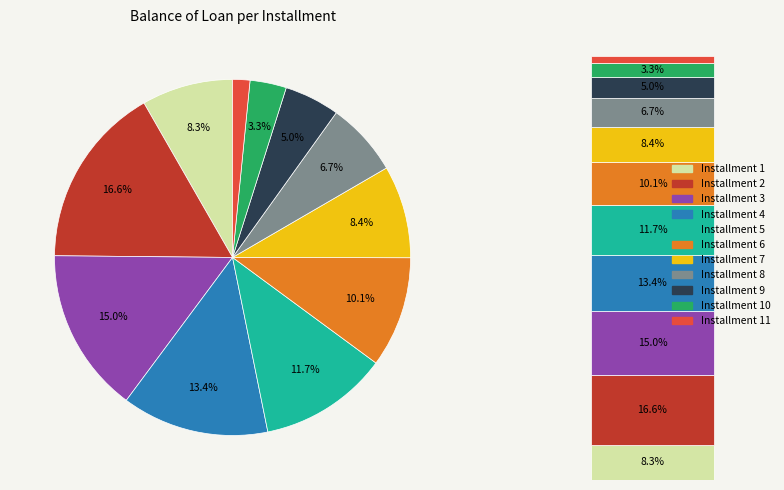

What percentage is NOT represented by 12?

100.0%